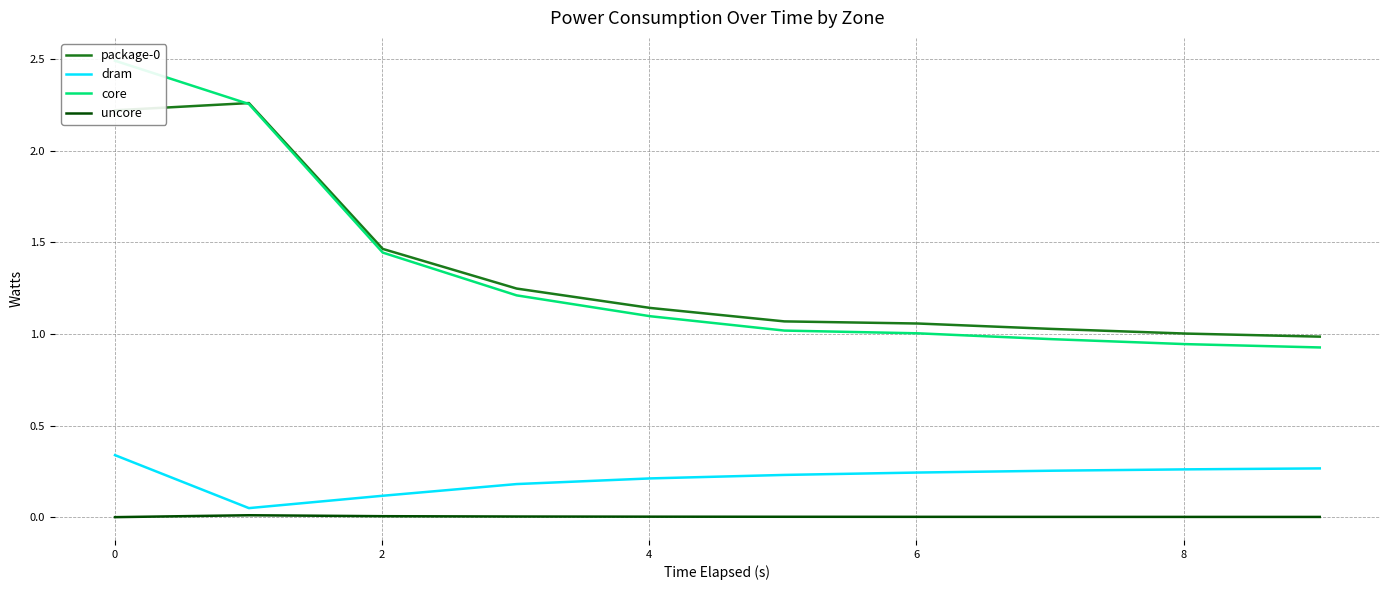

True or false: package-0 and uncore intersect in this chart.

False